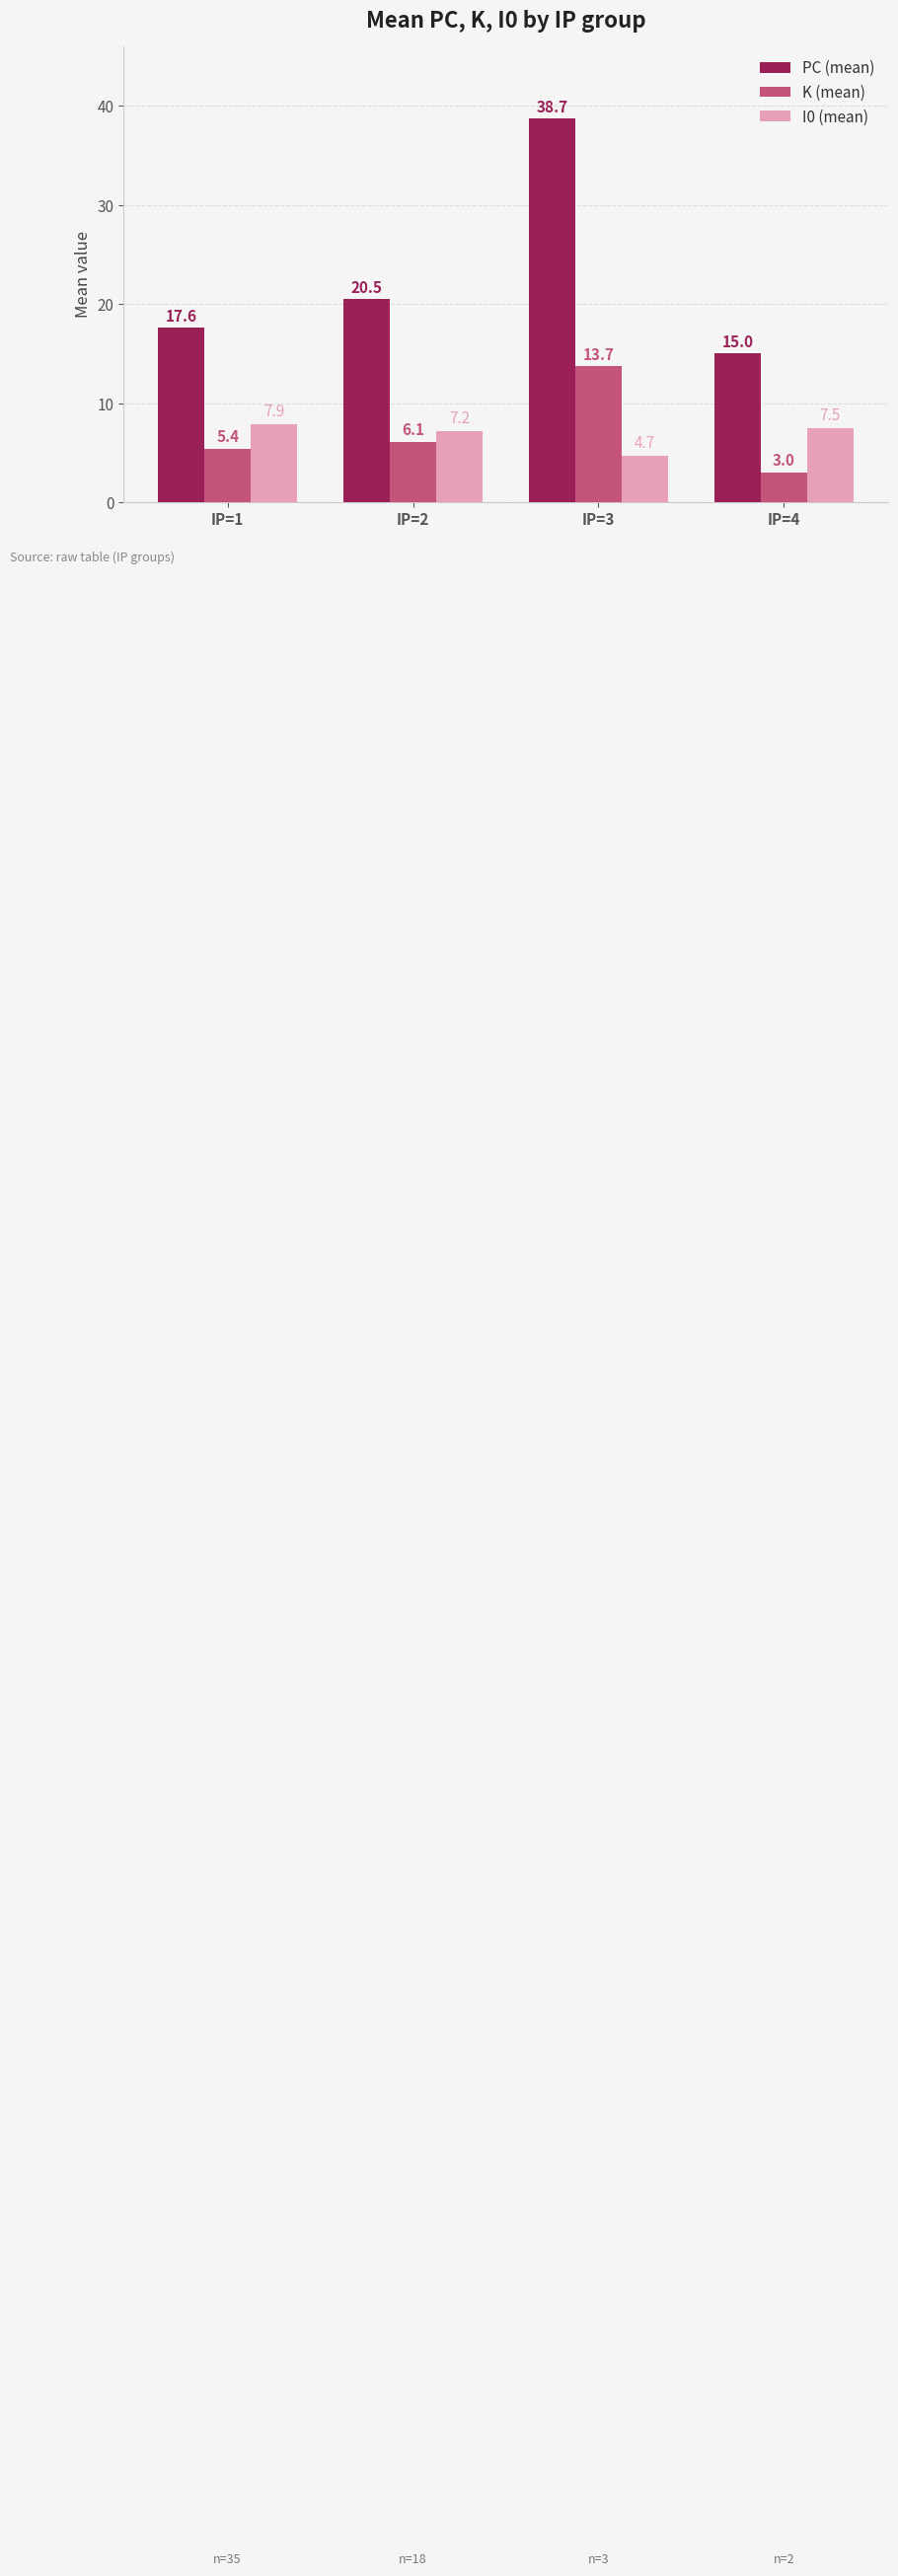

Is it true that PC (mean) equals 31.9 at IP=2?

False